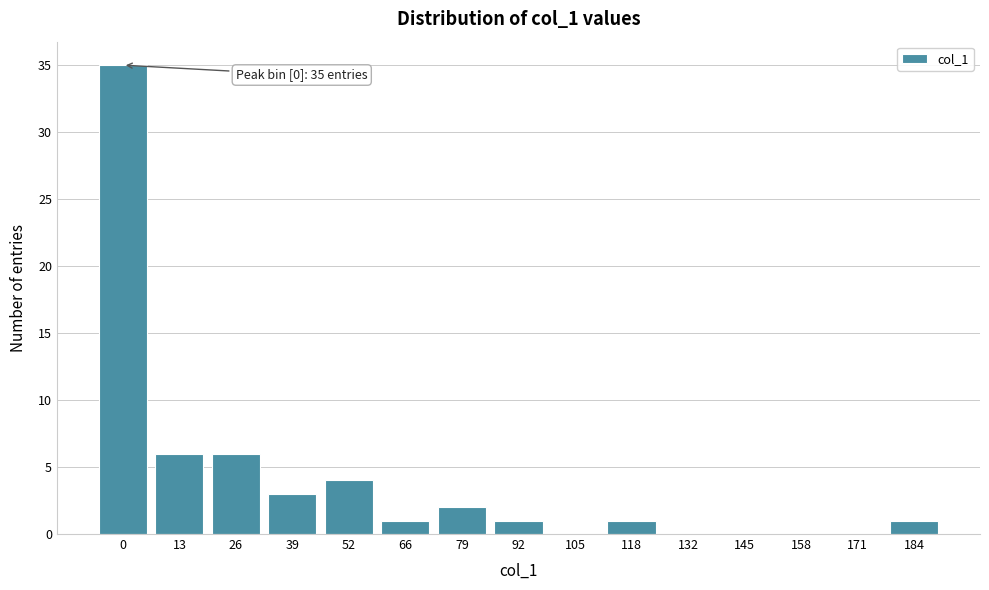

Reading left to right, what are all the values shown in this chart?

0=35	13=6	26=6	39=3	52=4	66=1	79=2	92=1	105=0	118=1	132=0	145=0	158=0	171=0	184=1